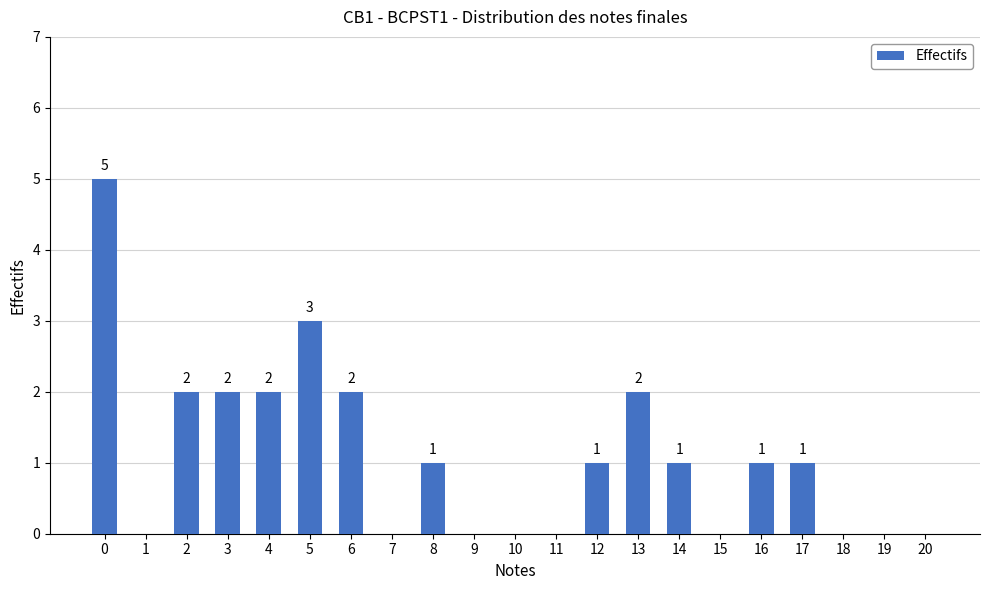

Reading left to right, what are all the values shown in this chart?

0=5	1=0	2=2	3=2	4=2	5=3	6=2	7=0	8=1	9=0	10=0	11=0	12=1	13=2	14=1	15=0	16=1	17=1	18=0	19=0	20=0